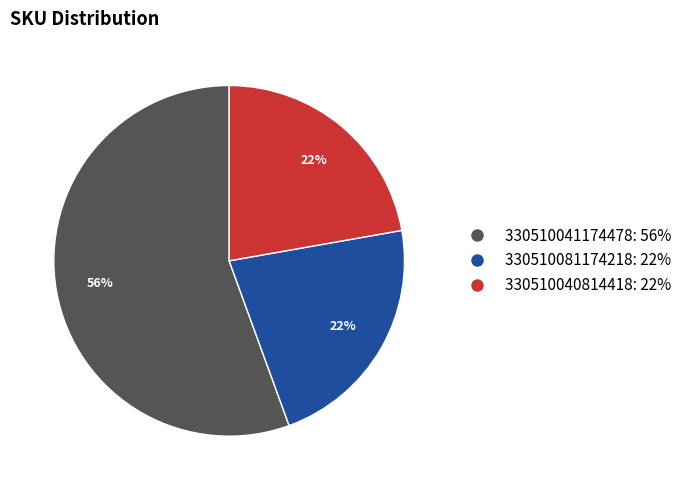

Is it true that 330510041174478 is 65% of the pie?

False